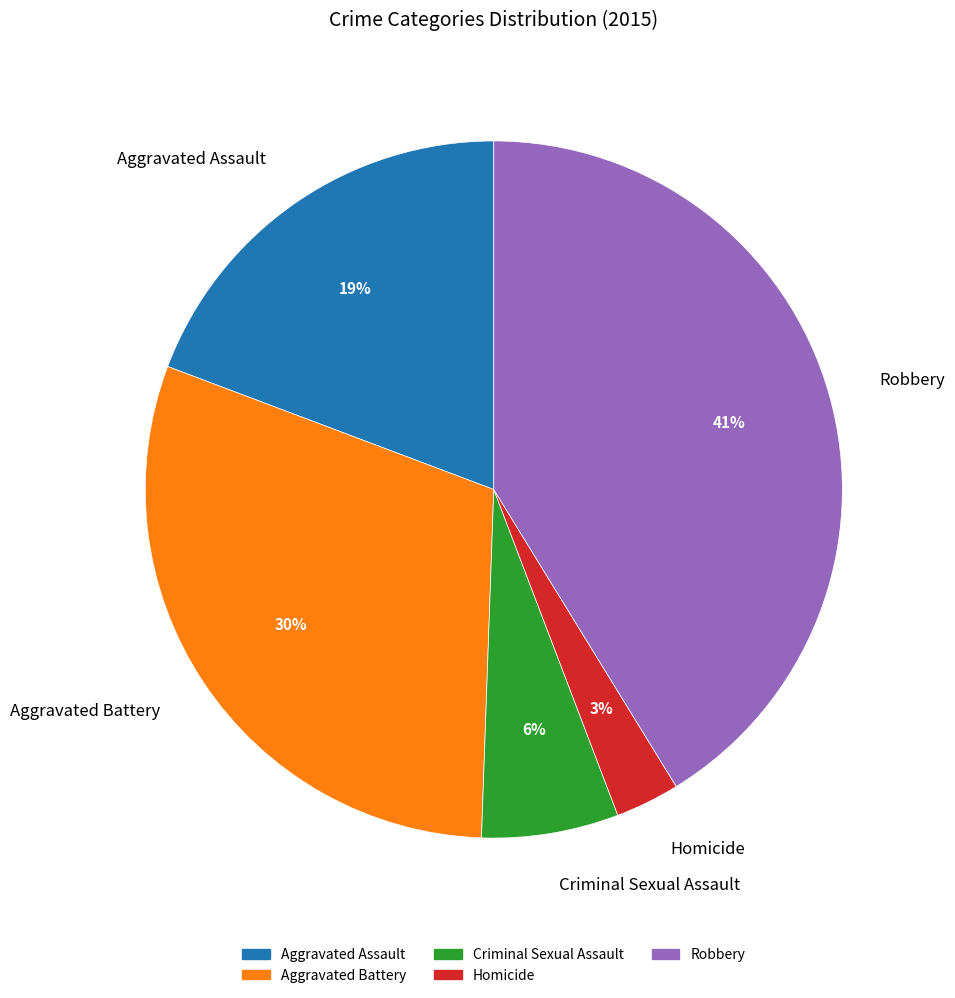

What is the smallest slice in the pie chart?

Homicide